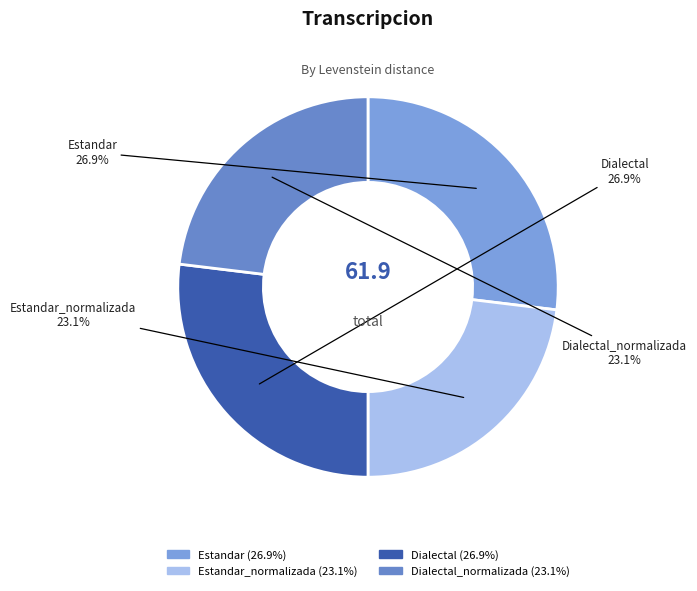

To the nearest percent, what is the difference between the largest and smallest slice percentages?

4%